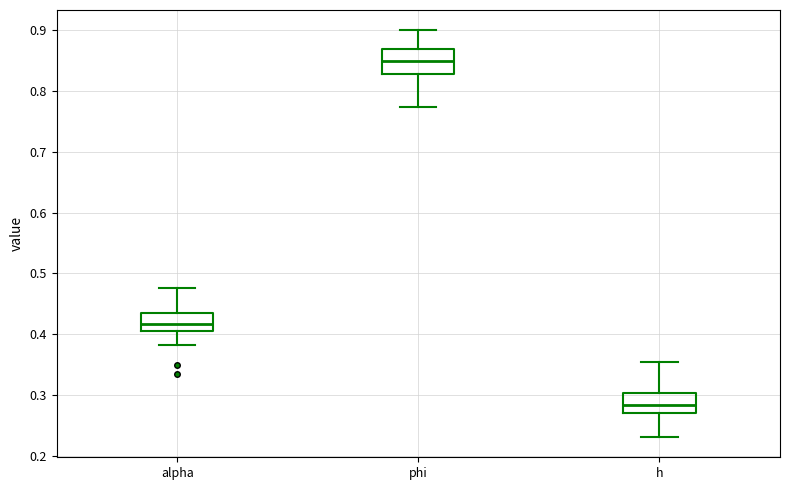

Which box has the lowest median line?

h